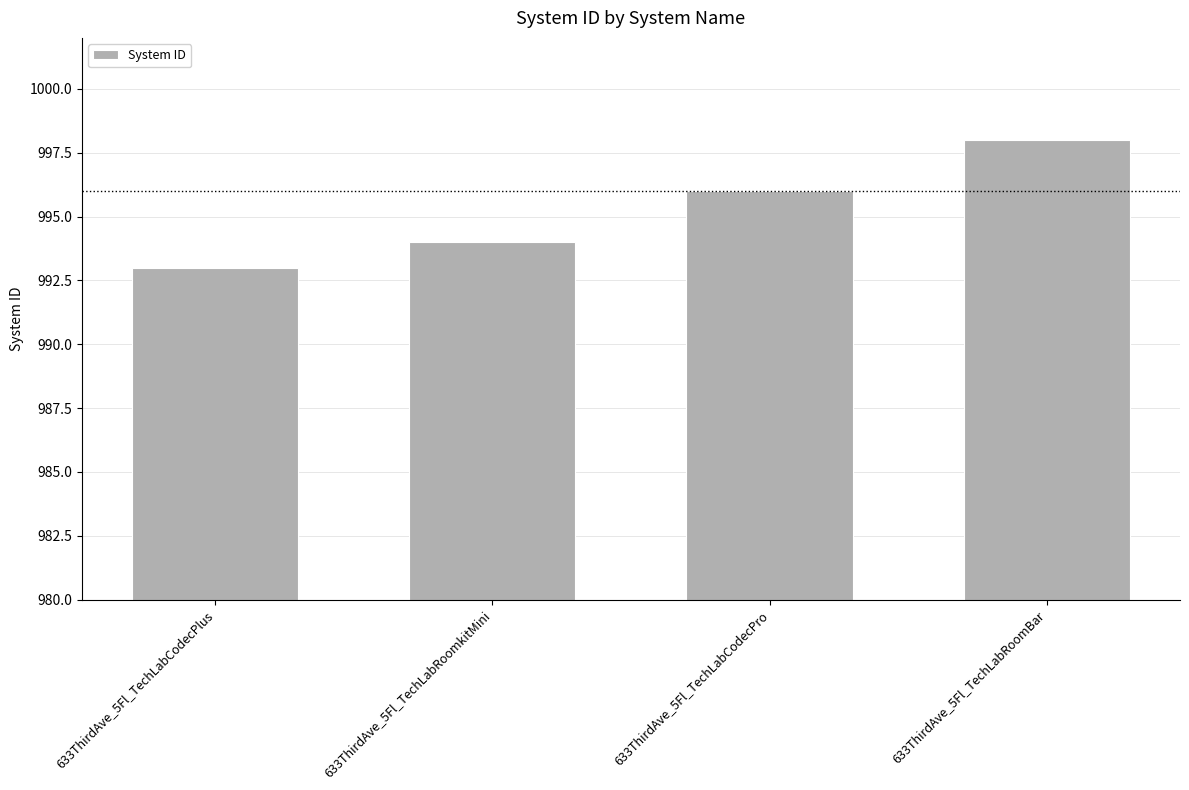

How many data points does each series have?

4